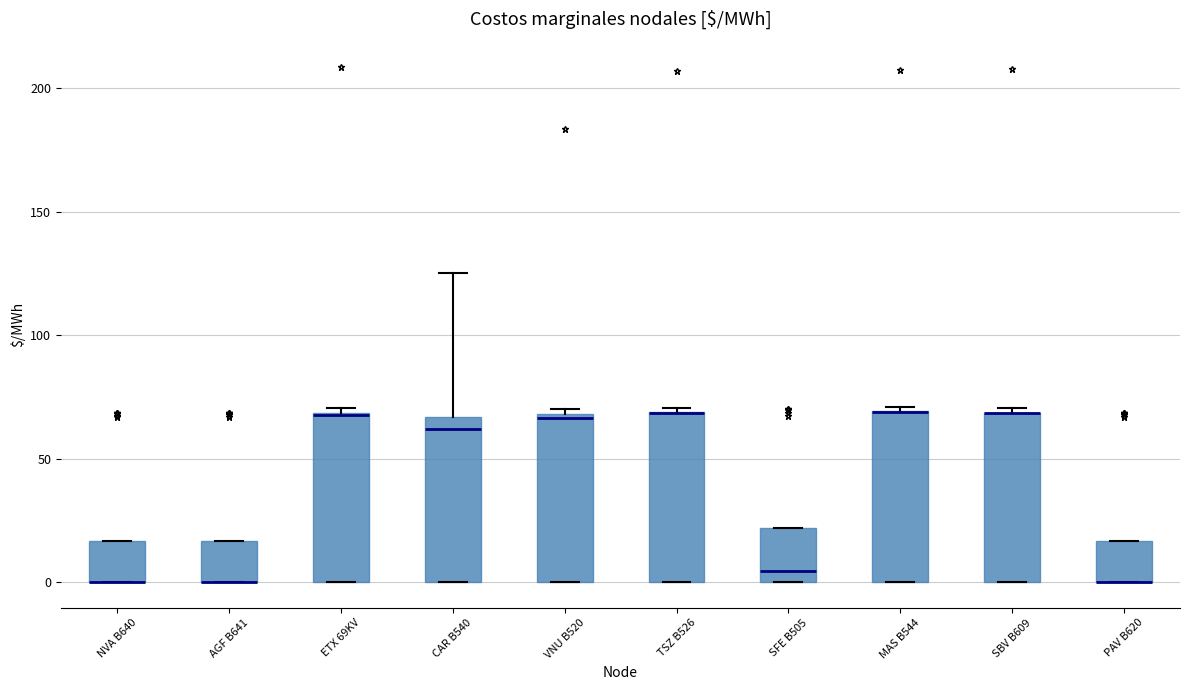

Reading left to right, transcribe this box plot: for each box, give where its median line is, the range the box spans, and where its two whiskers end, as read against the y-axis. The values are not printed on the chart, so give them approximately, as read against the axis.

NVA B640: median 0 (drawn on the box's lower edge), box 0 to 15, whiskers 0 to 15
AGF B641: median 0 (drawn on the box's lower edge), box 0 to 15, whiskers 0 to 15
ETX 69KV: median 70 (drawn on the box's upper edge), box 0 to 70, whiskers 0 to 70 (just above the box's upper edge)
CAR B540: median 60, box 0 to 65, whiskers 0 to 125
VNU B520: median 65, box 0 to 70, whiskers 0 to 70 (just above the box's upper edge)
TSZ B526: median 70 (drawn on the box's upper edge), box 0 to 70, whiskers 0 to 70 (just above the box's upper edge)
SFE B505: median 5, box 0 to 20, whiskers 0 to 20
MAS B544: median 70 (drawn on the box's upper edge), box 0 to 70, whiskers 0 to 70 (just above the box's upper edge)
SBV B609: median 70 (drawn on the box's upper edge), box 0 to 70, whiskers 0 to 70 (just above the box's upper edge)
PAV B620: median 0 (drawn on the box's lower edge), box 0 to 15, whiskers 0 to 15